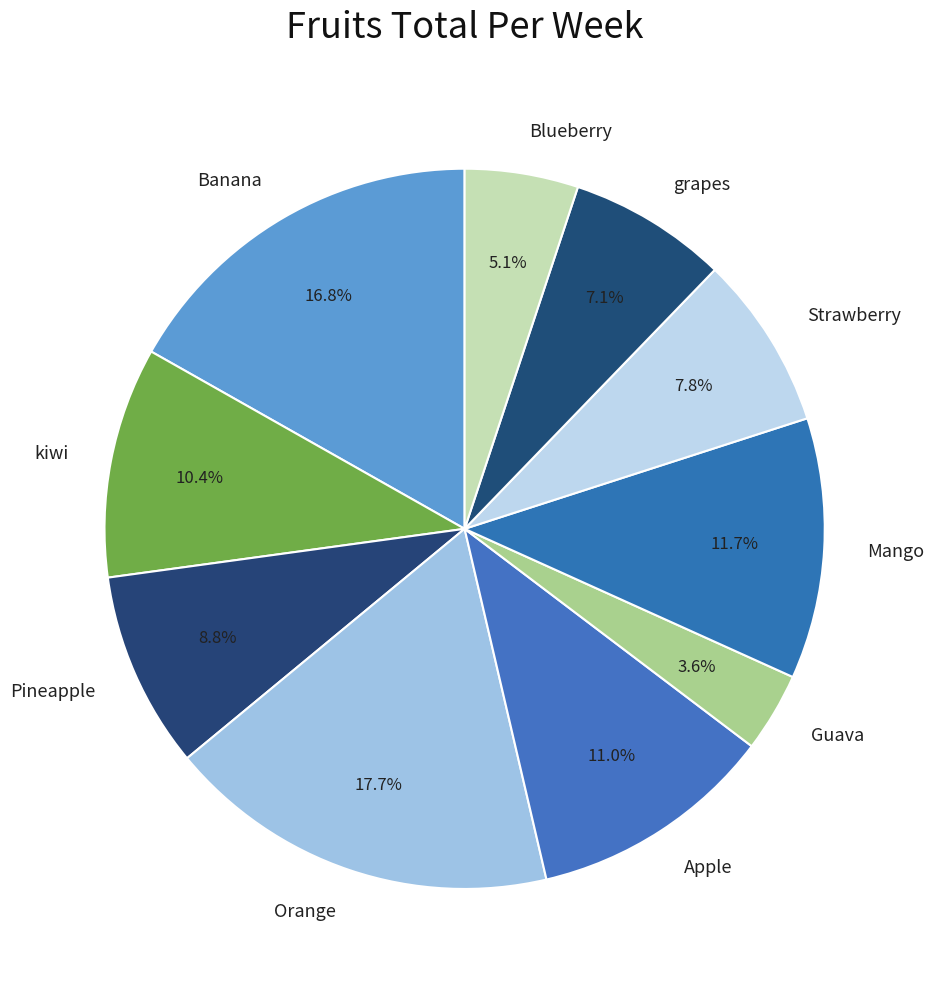

Which category has the biggest portion of the pie?

Orange